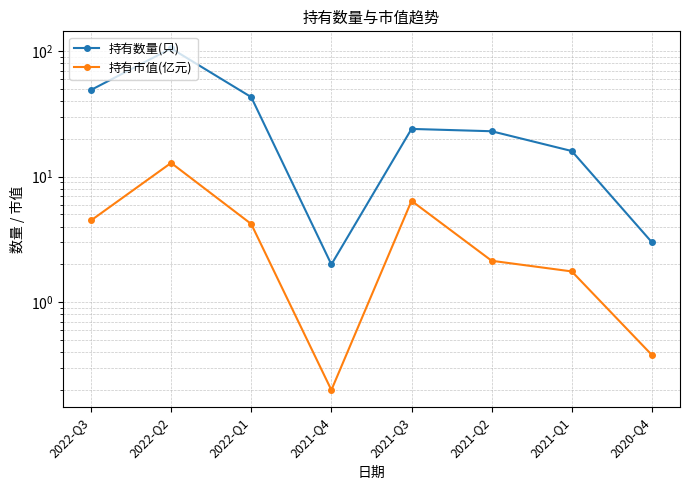

Reading left to right, what are all the values shown in this chart?

持有数量(只): 49.0	105.0	43.0	2.0	24.0	23.0	16.0	3.0
持有市值(亿元): 4.5	12.9	4.2	0.2	6.4	2.1	1.8	0.4